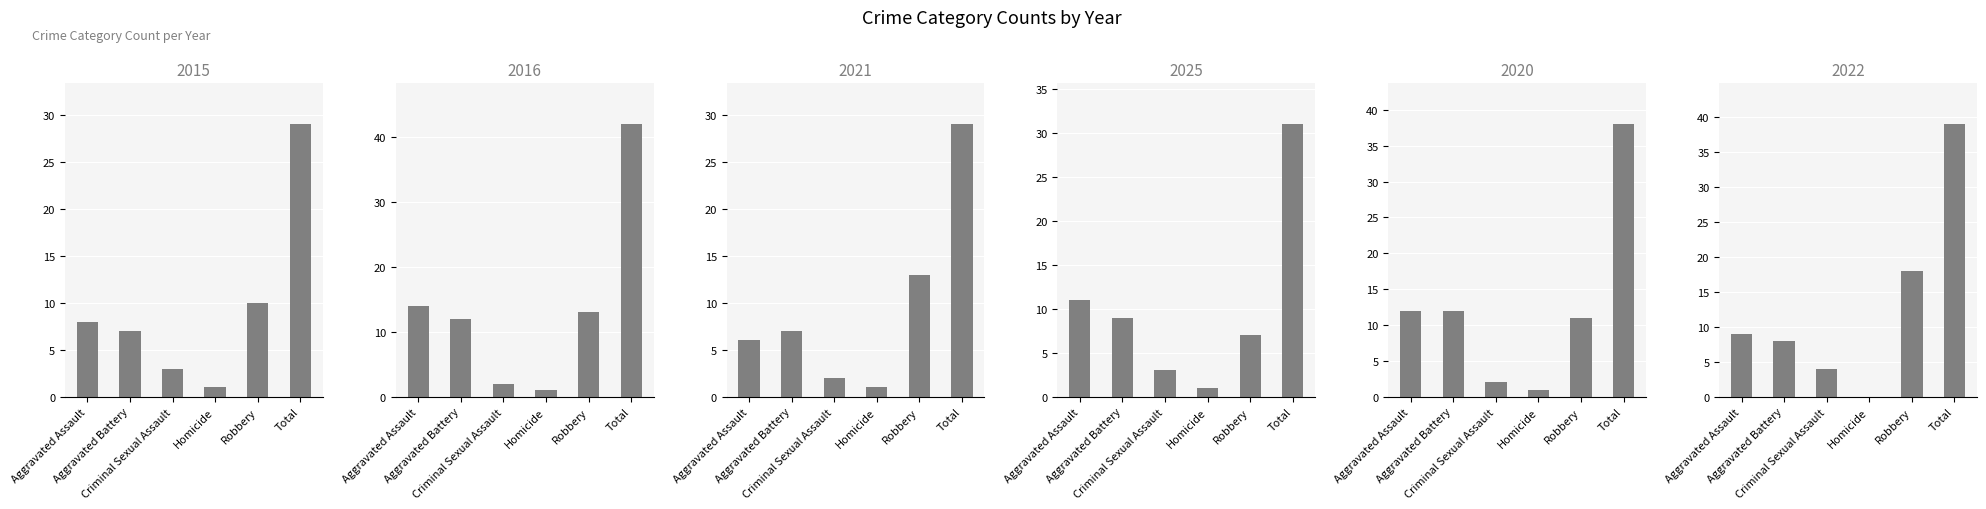

How many distinct data groups are displayed?

6